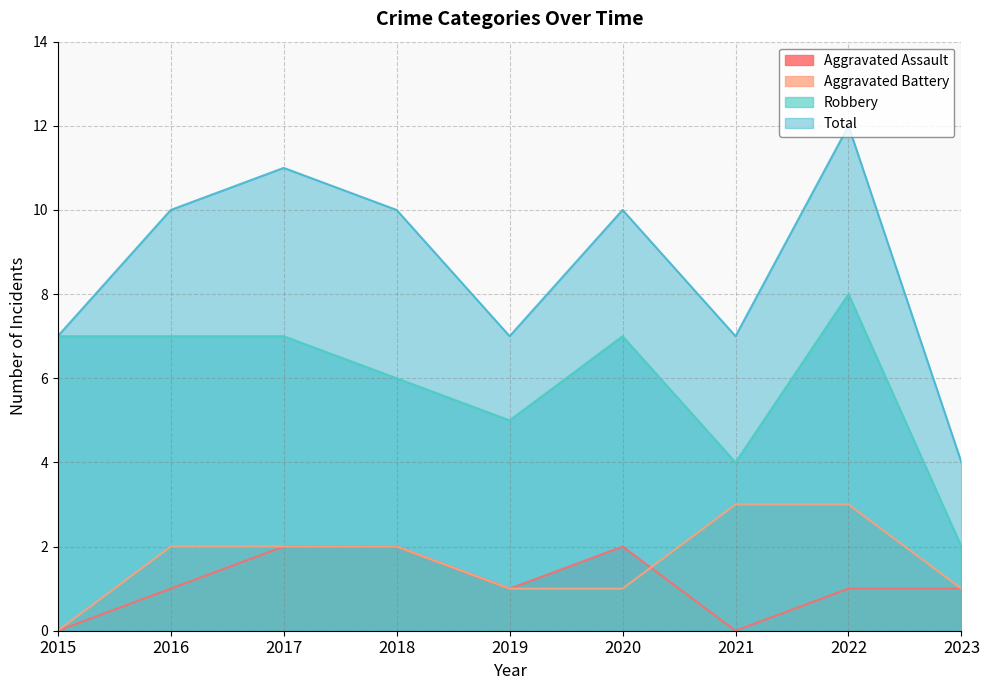

What is the approximate value of Aggravated Battery at 2022?

3